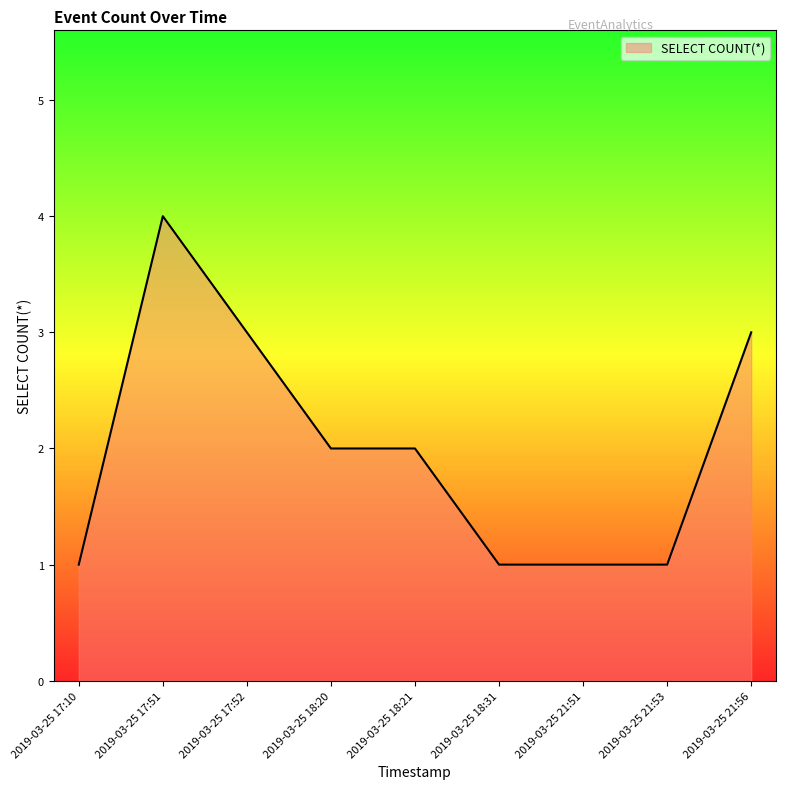

What is the average value?

2